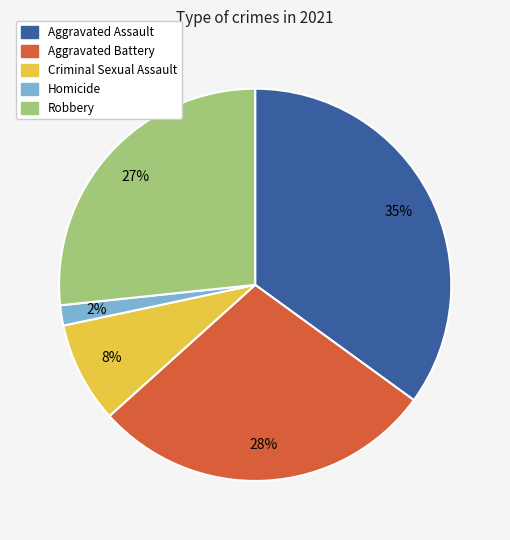

Does Criminal Sexual Assault represent more than half of the total?

No